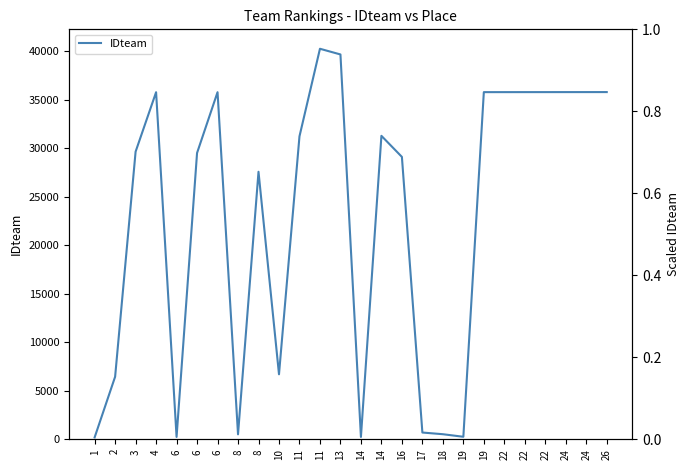

What is the change in value from 17 to 26?

+35116